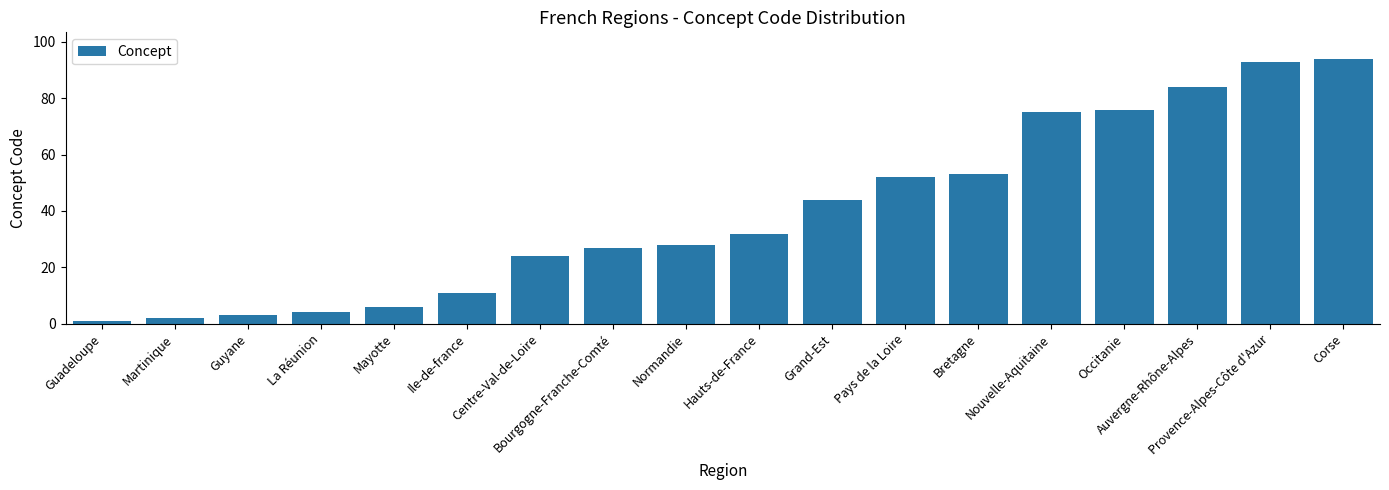

How many distinct data groups are displayed?

1